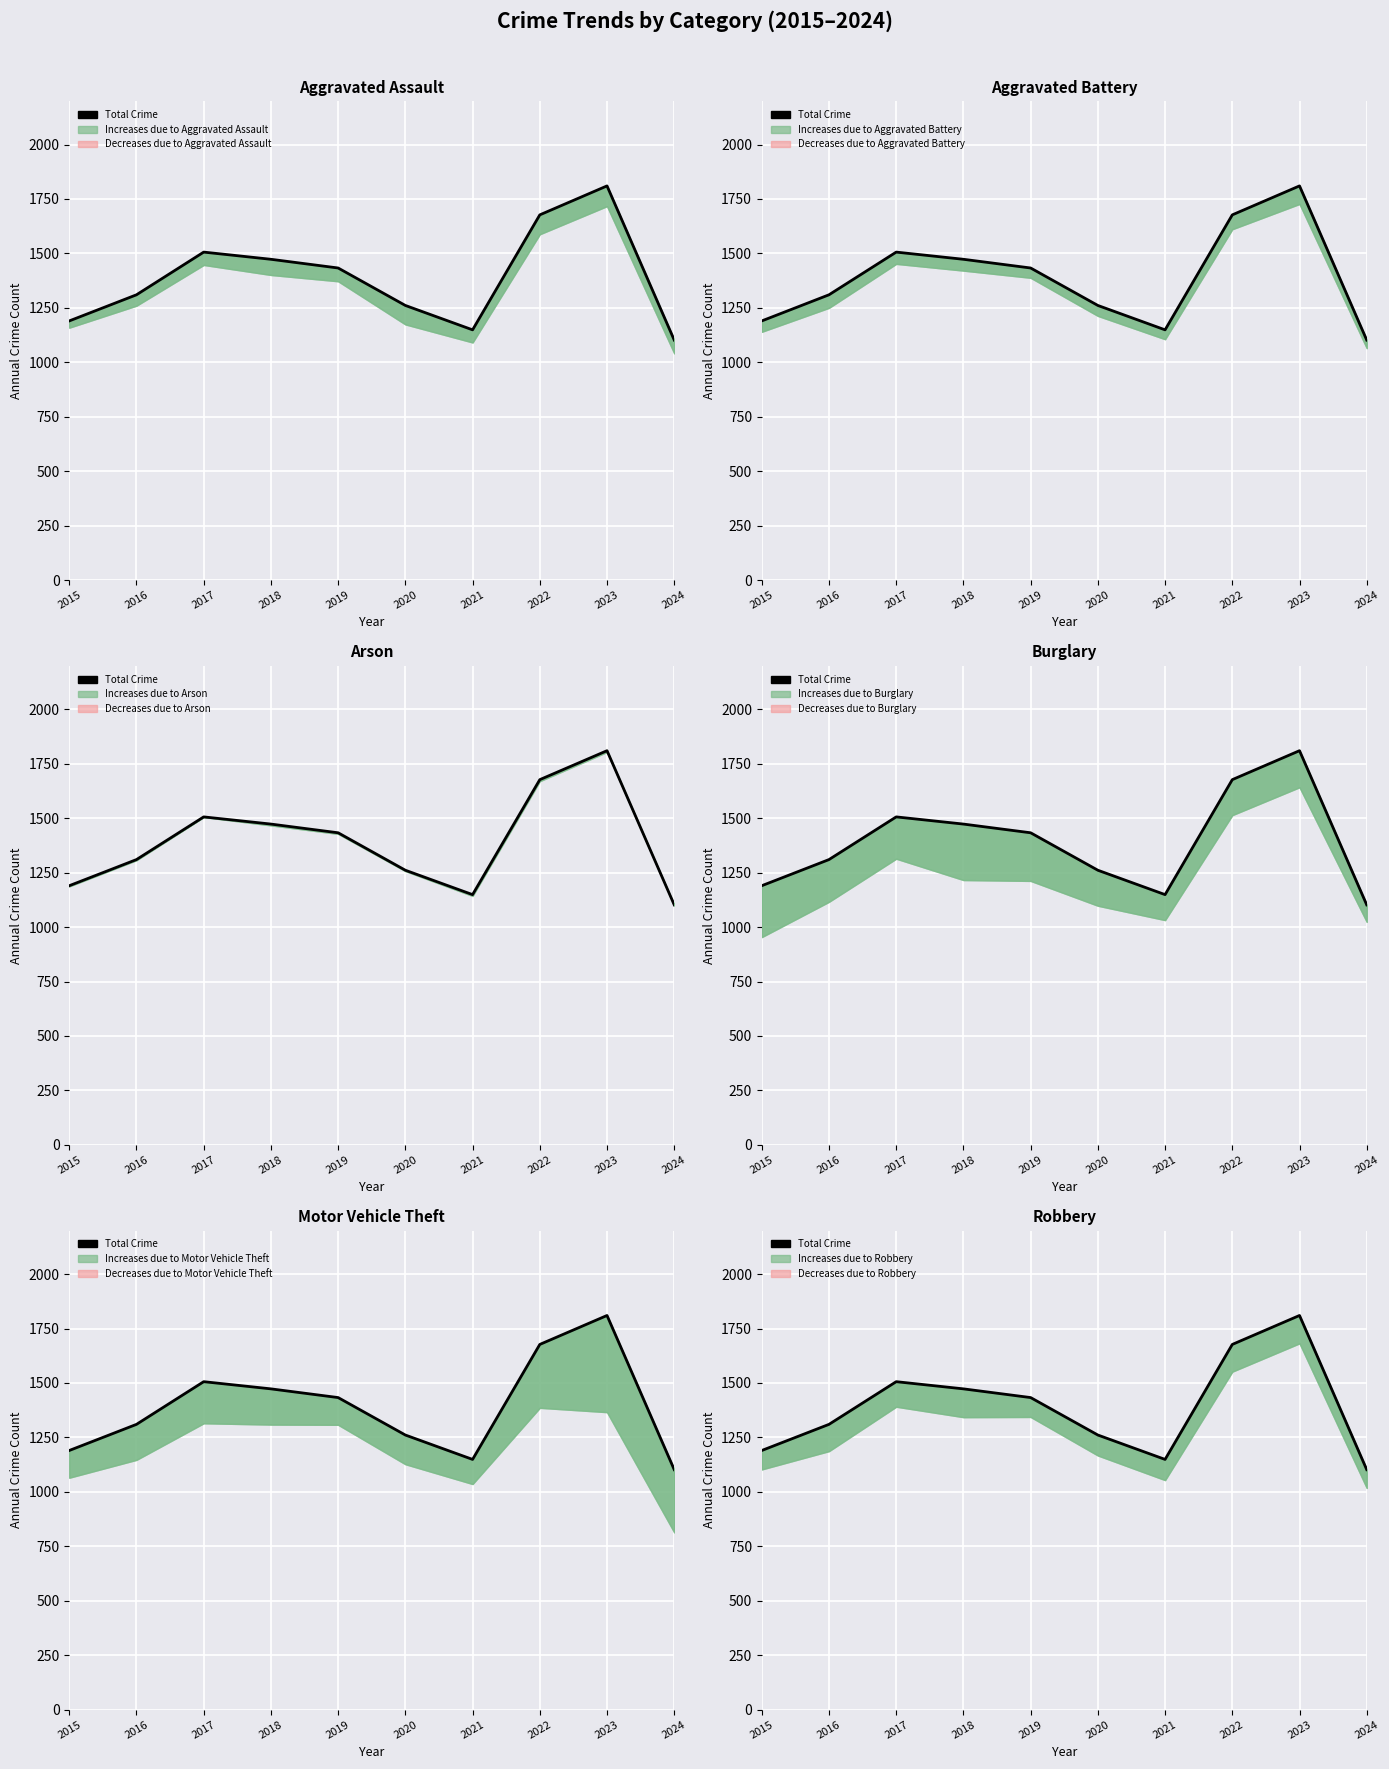

True or false: the data shows 1149 at 2021.

True